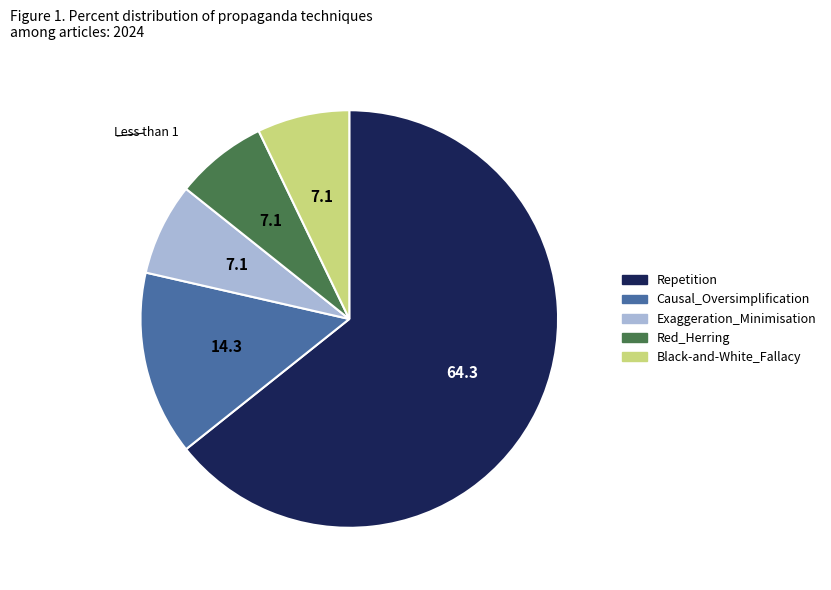

Combined, do Black-and-White_Fallacy and Repetition account for over 50%?

Yes